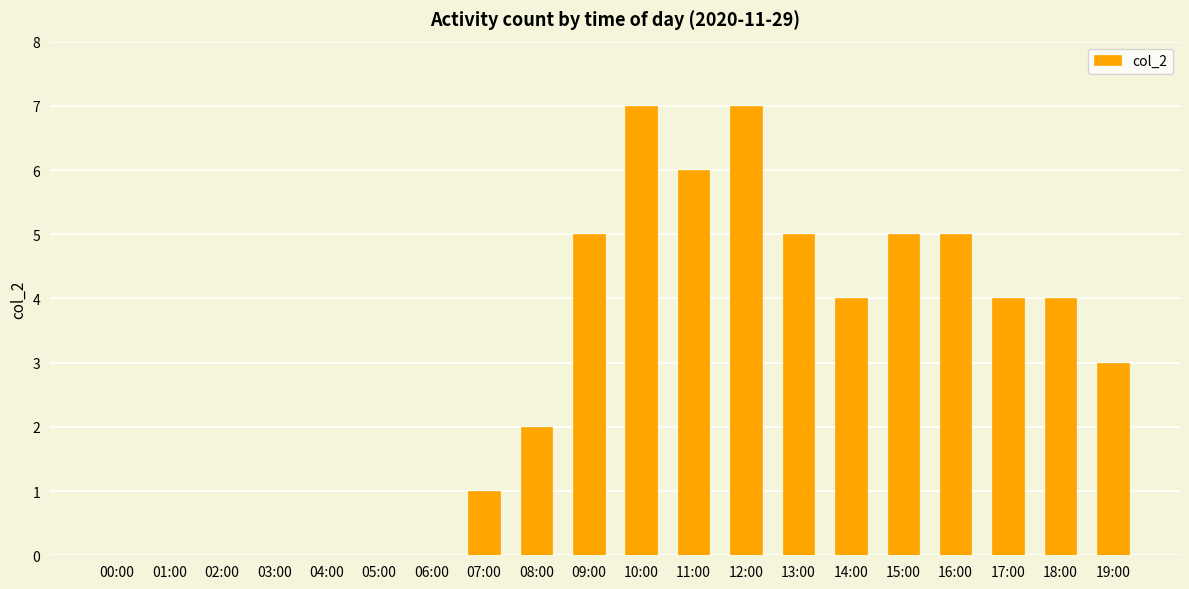

What is the average value?

3